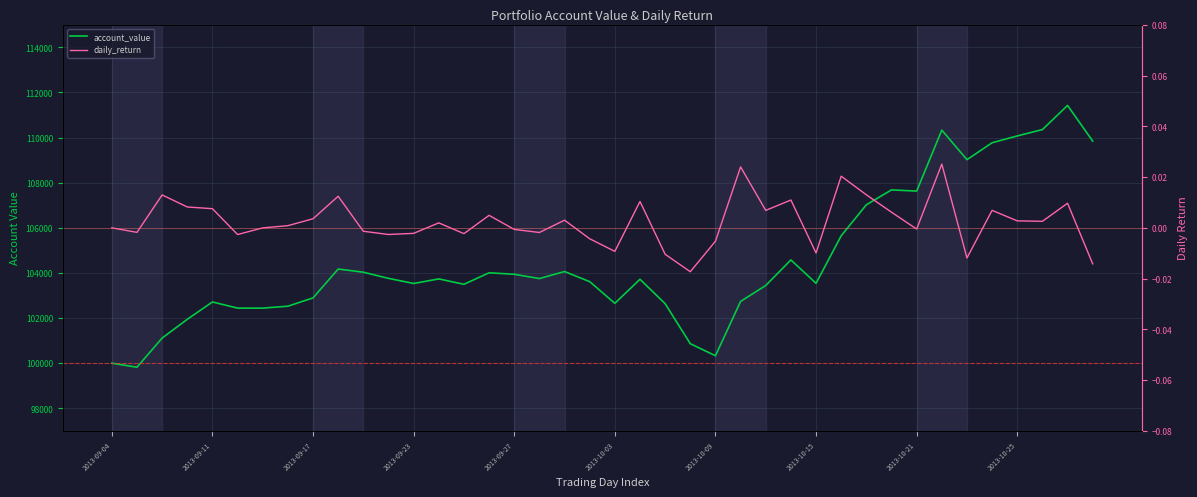

How many values in the account_value series exceed 103735?

20